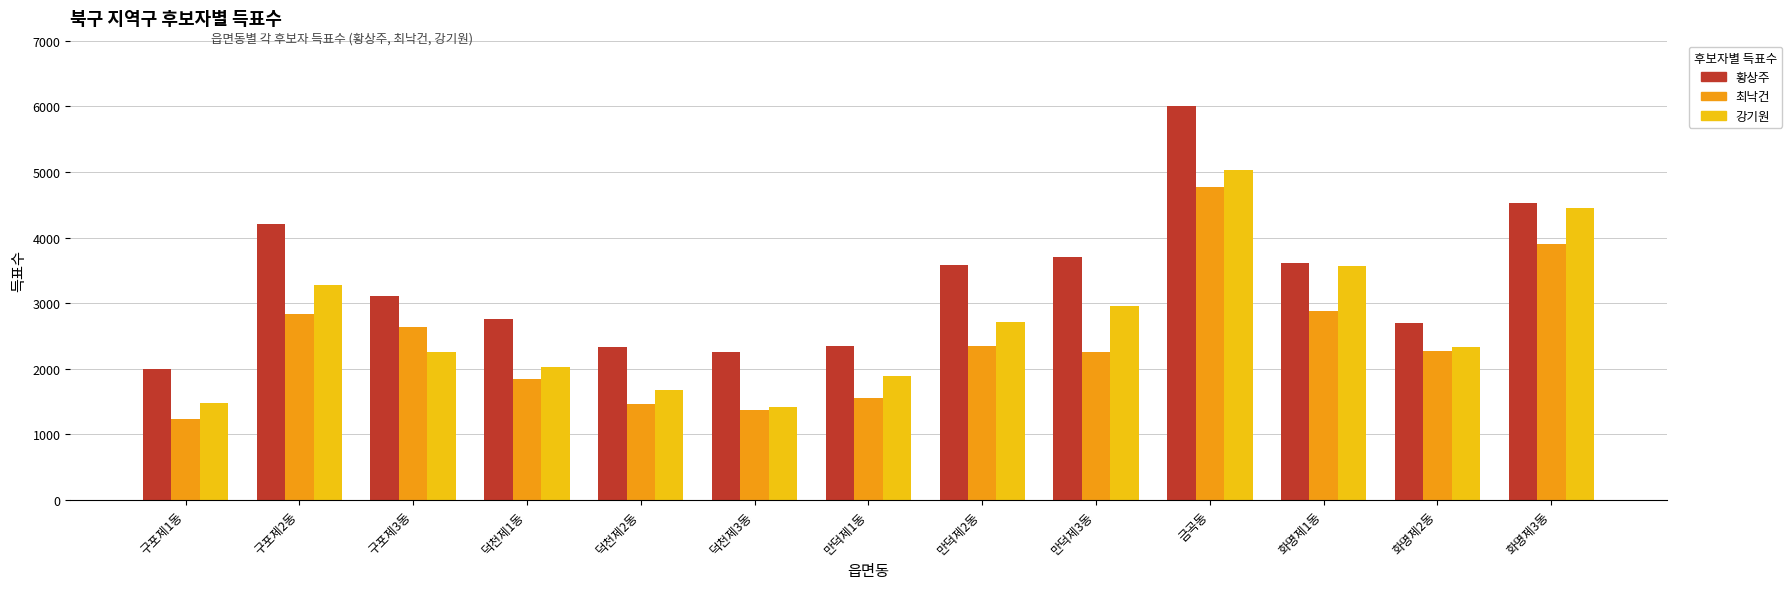

What is the sum of all 황상주 values?

43159